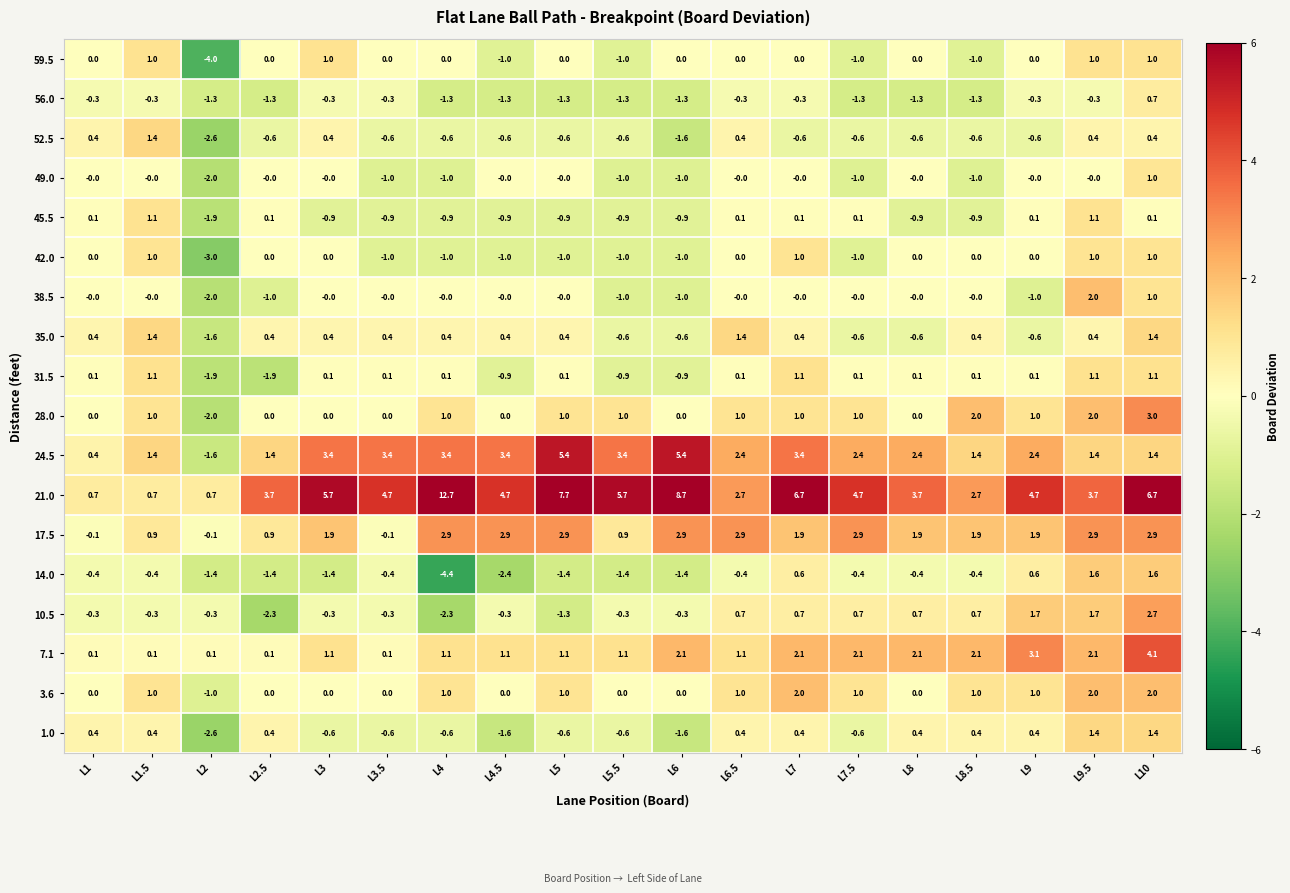

Which category has the highest value across all series?

L4